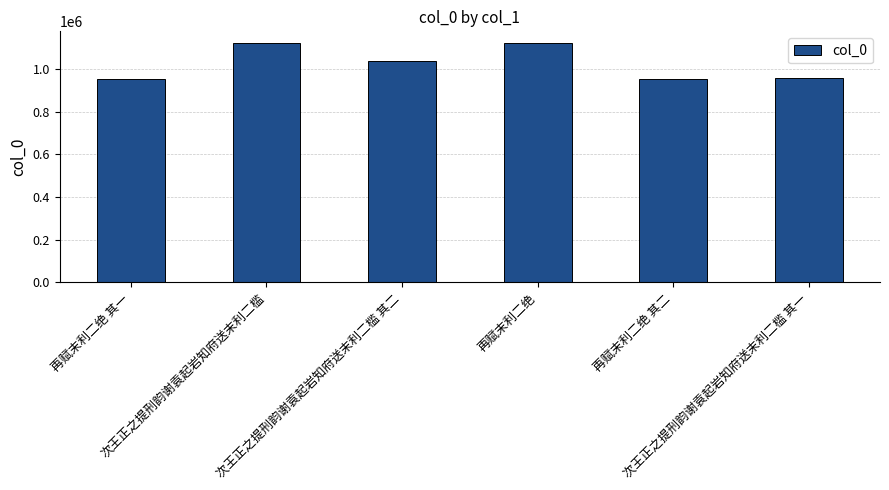

What is the greatest value displayed?

1121778